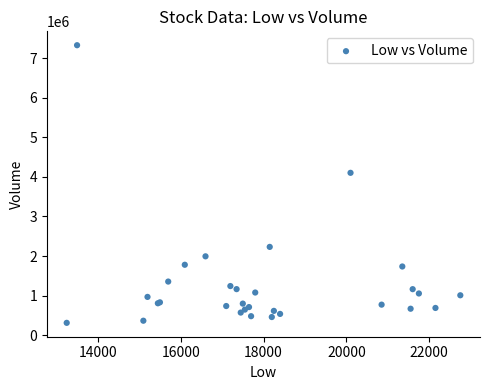

What Y value in the scatter plot is closest to 3819000?

4102136